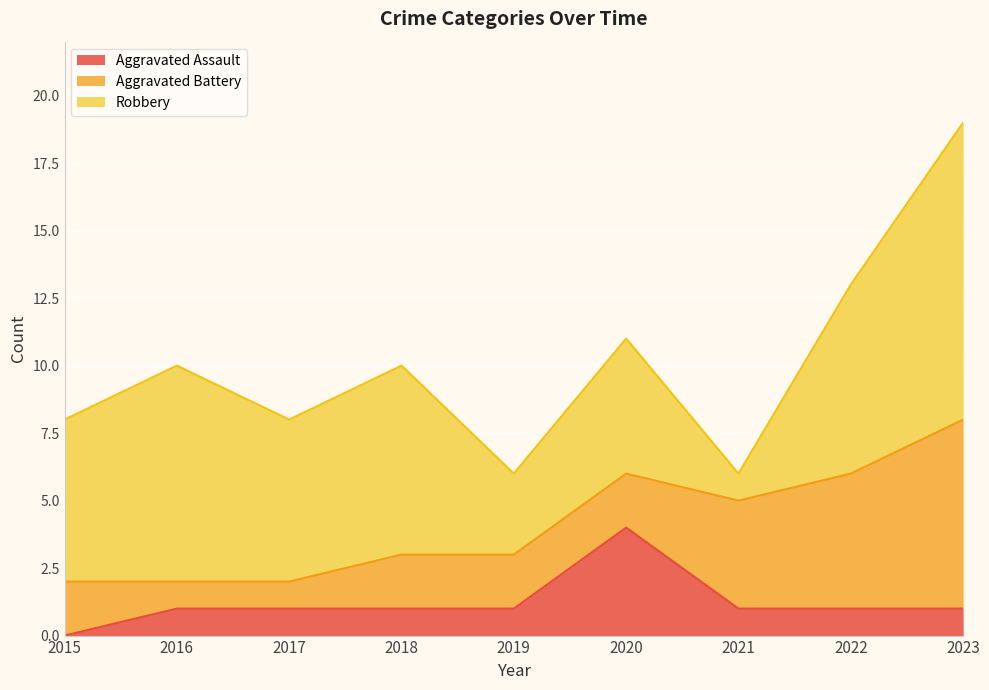

Does the chart display data point markers on the line(s)?

No